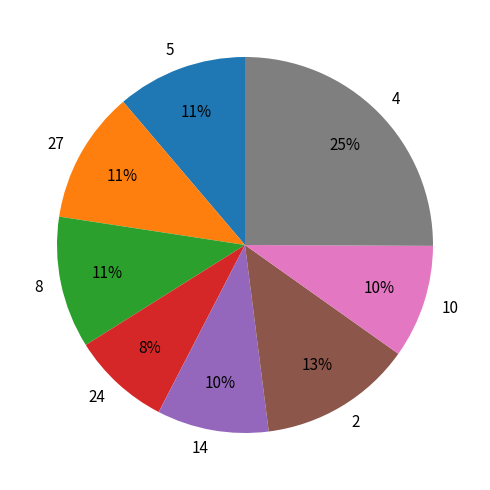

Combined, do 24 and 27 account for over 50%?

No